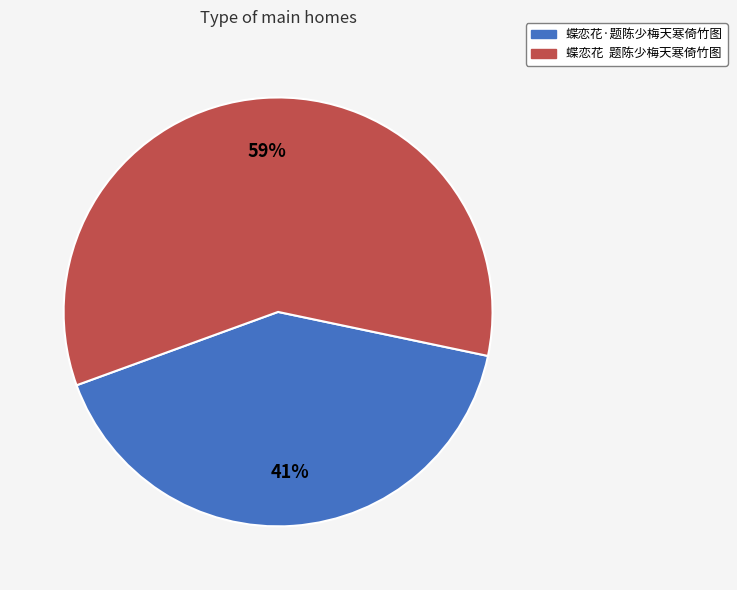

Is the sum of 蝶恋花 题陈少梅天寒倚竹图 and 蝶恋花·题陈少梅天寒倚竹图 greater than half?

Yes